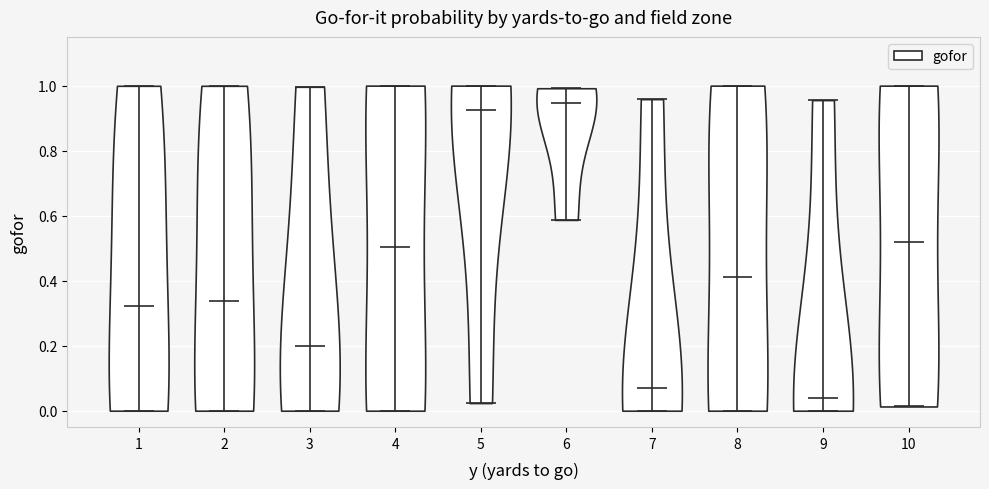

Which violin has the lowest median line?

9